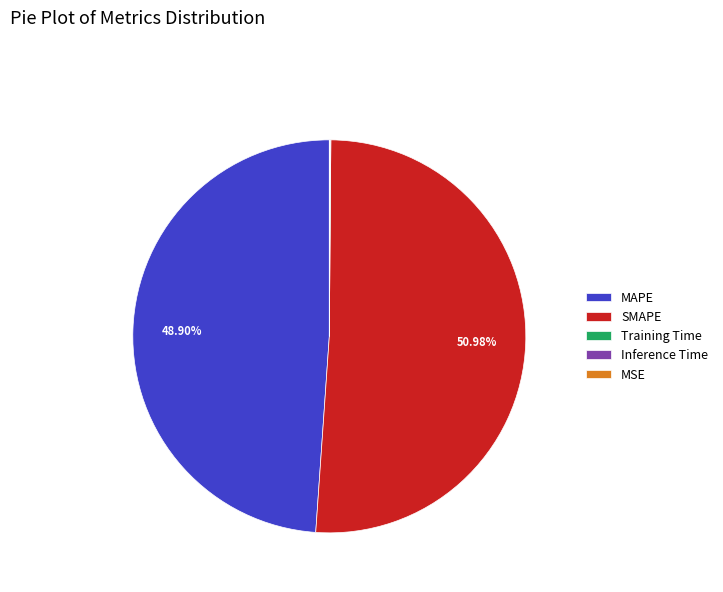

Between SMAPE and MAPE, which is larger?

SMAPE